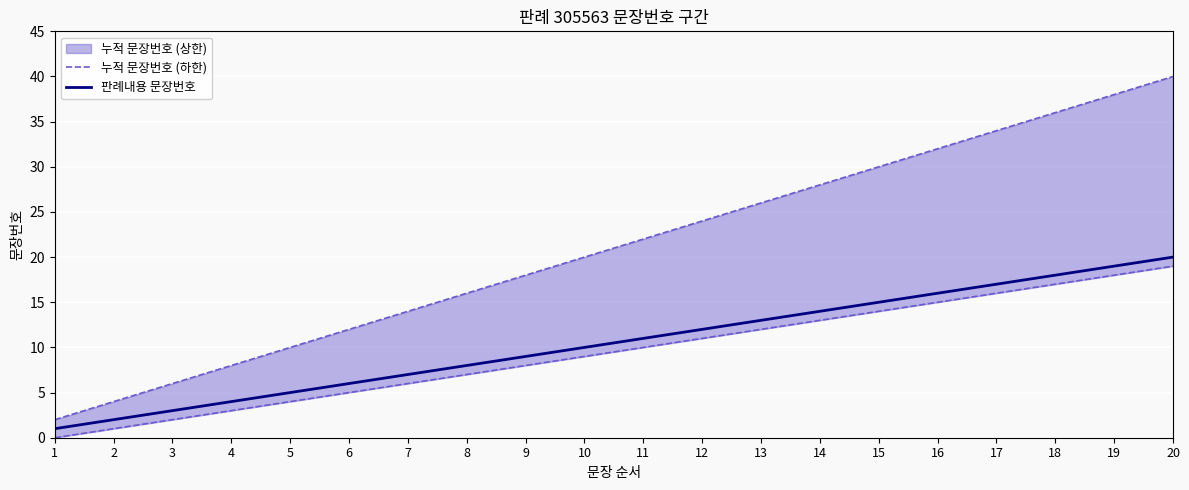

List the labels in order of 판례내용 문장번호 value, smallest first.

1, 2, 3, 4, 5, 6, 7, 8, 9, 10, 11, 12, 13, 14, 15, 16, 17, 18, 19, 20